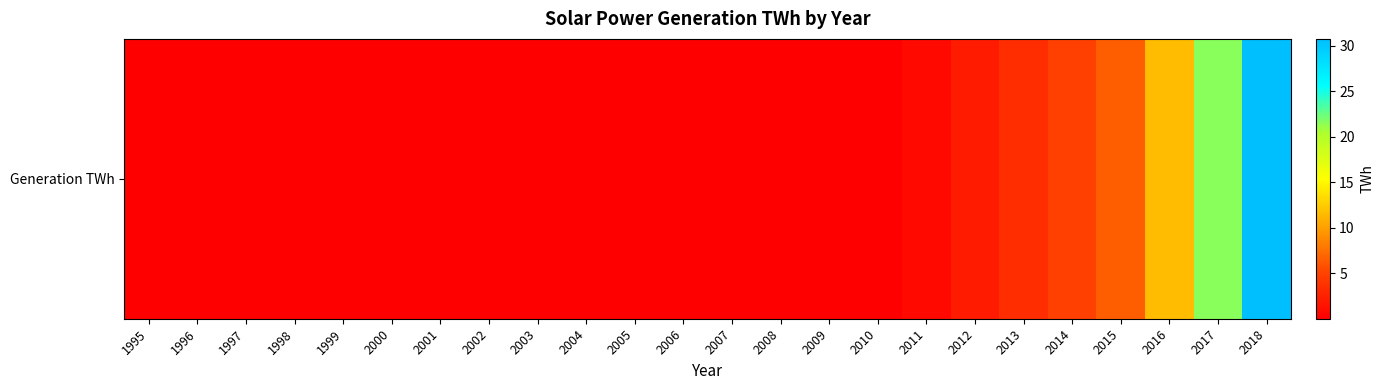

How many categories are shown in the chart?

24